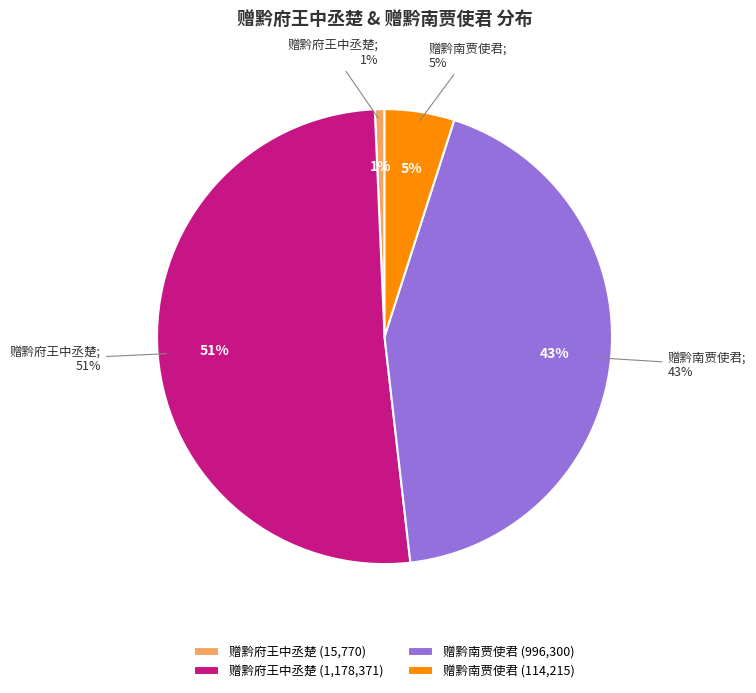

How many slices are in this pie chart?

4